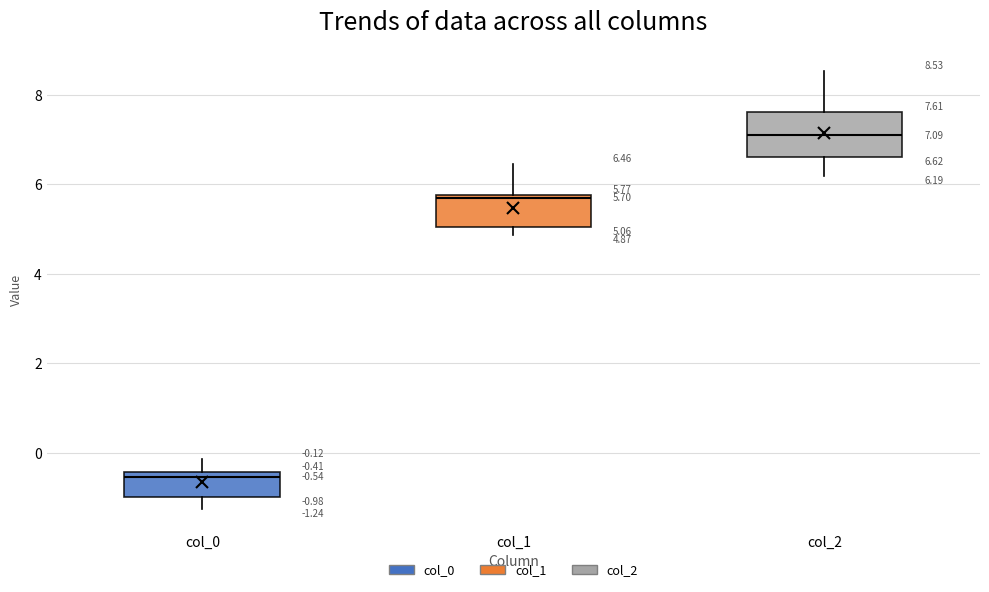

Which box's median line is the highest?

col_2